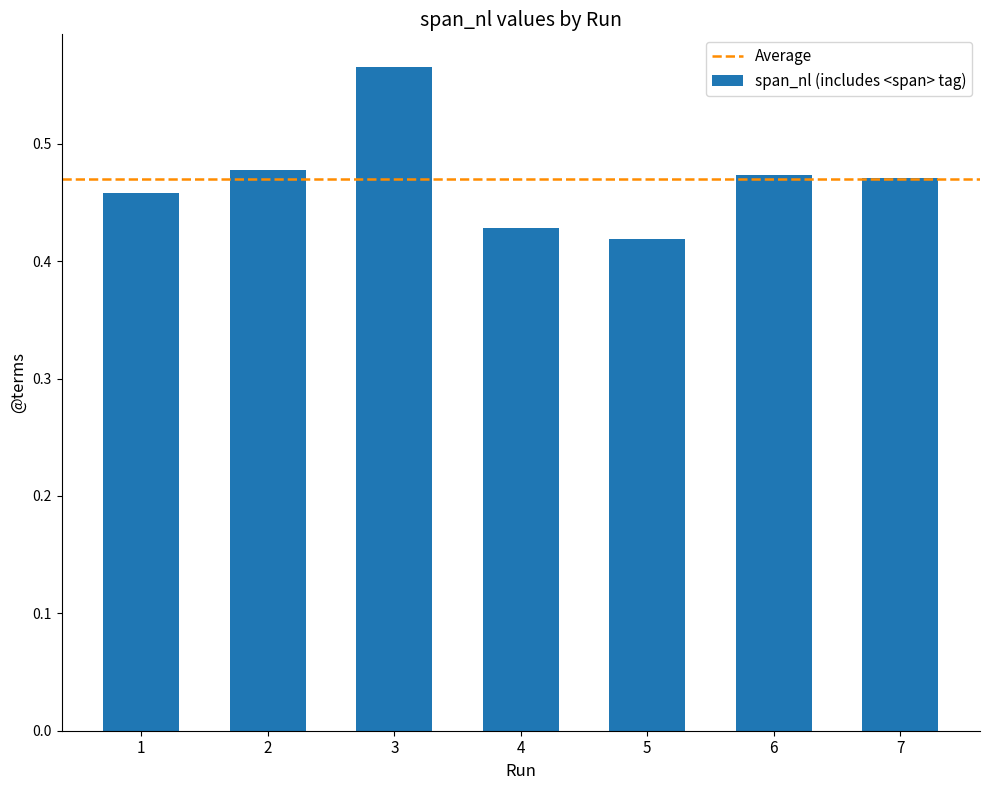

Between 2 and 3, which is larger?

3